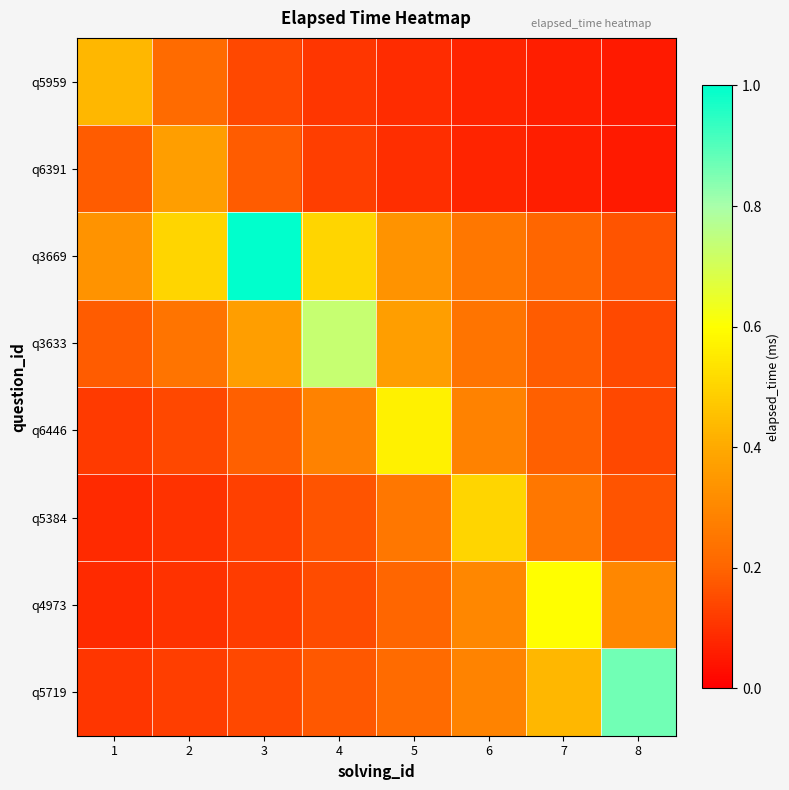

Reading left to right, what are all the values shown in this chart?

q5959: 1=0.4	2=0.2	3=0.1	4=0.1	5=0.1	6=0.1	7=0.1	8=0.1
q6391: 1=0.2	2=0.4	3=0.2	4=0.1	5=0.1	6=0.1	7=0.1	8=0.1
q3669: 1=0.3	2=0.5	3=1.0	4=0.5	5=0.3	6=0.2	7=0.2	8=0.2
q3633: 1=0.2	2=0.2	3=0.4	4=0.7	5=0.4	6=0.2	7=0.2	8=0.1
q6446: 1=0.1	2=0.1	3=0.2	4=0.3	5=0.6	6=0.3	7=0.2	8=0.1
q5384: 1=0.1	2=0.1	3=0.1	4=0.2	5=0.2	6=0.5	7=0.2	8=0.2
q4973: 1=0.1	2=0.1	3=0.1	4=0.1	5=0.2	6=0.3	7=0.6	8=0.3
q5719: 1=0.1	2=0.1	3=0.1	4=0.2	5=0.2	6=0.3	7=0.4	8=0.9